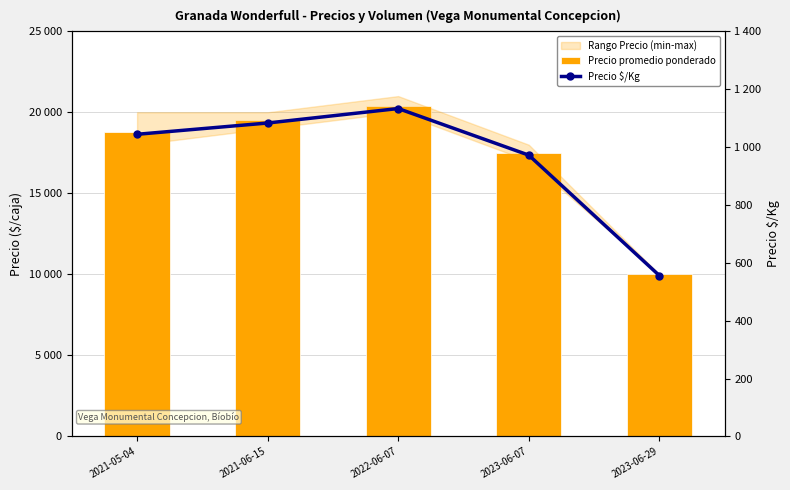

What is the value of the Precio promedio ponderado bar at the 2nd from the left?

19500